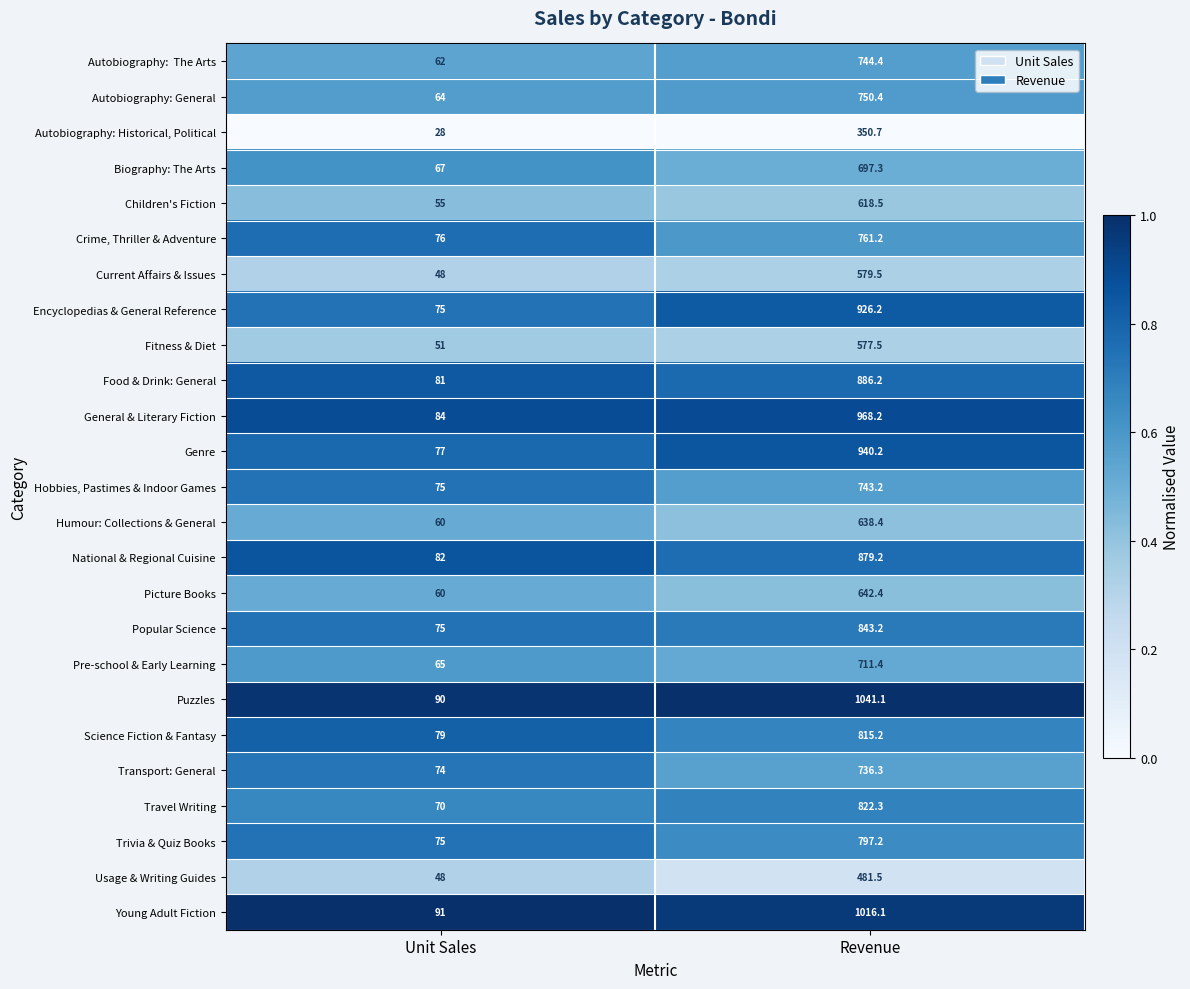

Which category has the highest value across all series?

Revenue